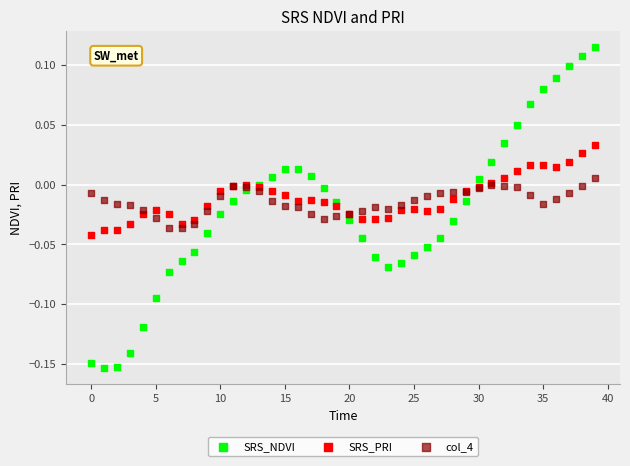

Which series reaches the maximum Y coordinate?

SRS_NDVI